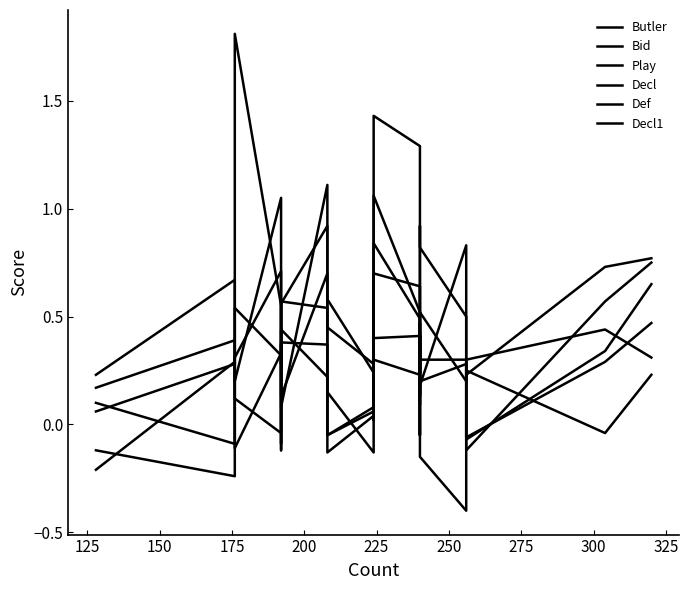

What is the smallest value displayed?

-0.4